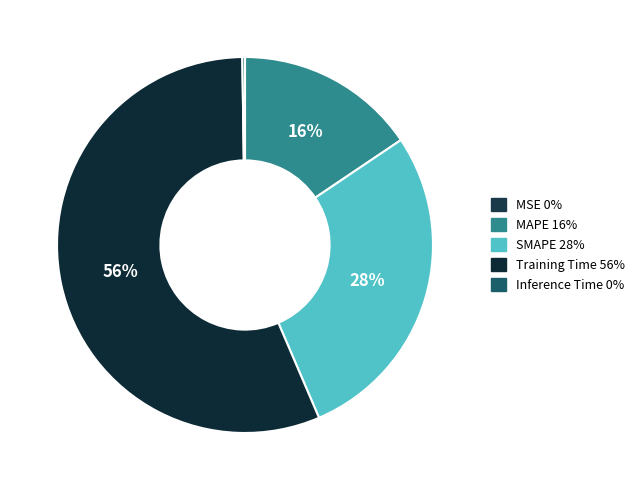

True or false: MSE accounts for 1% of the total.

False